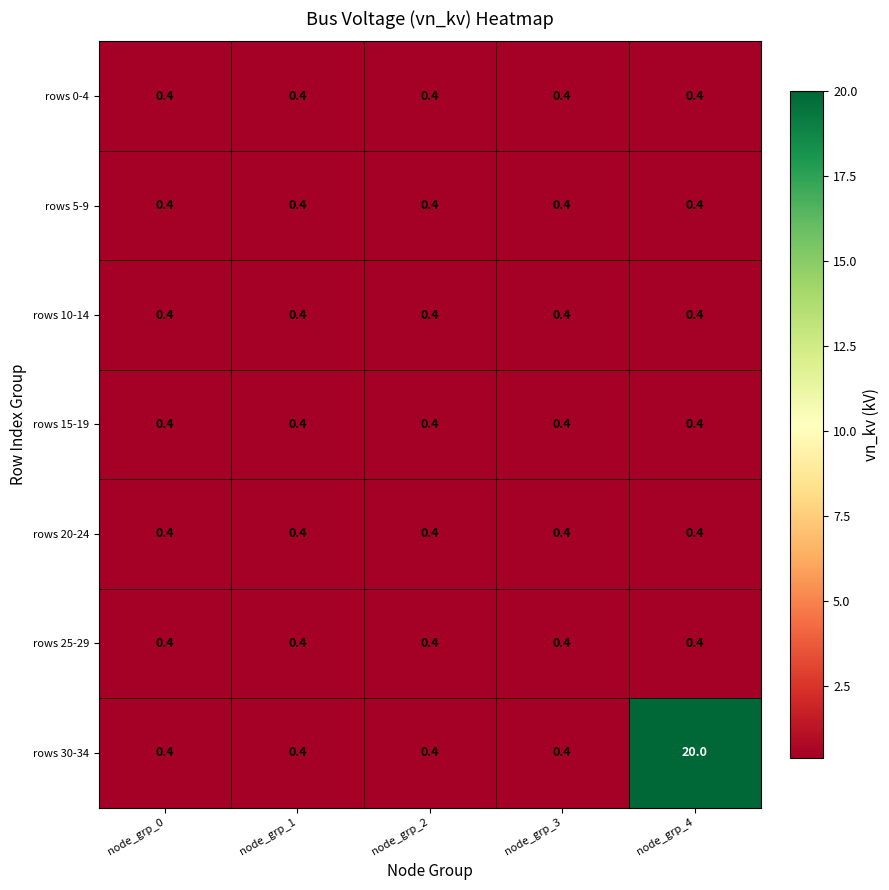

What is the greatest value displayed?

20.0